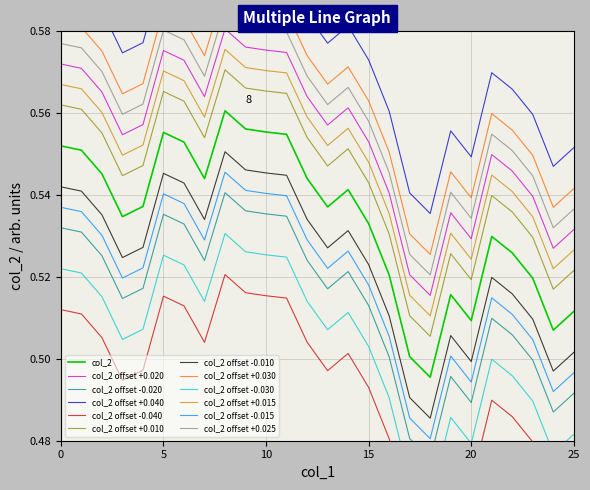

Does the chart have visible grid lines?

Yes